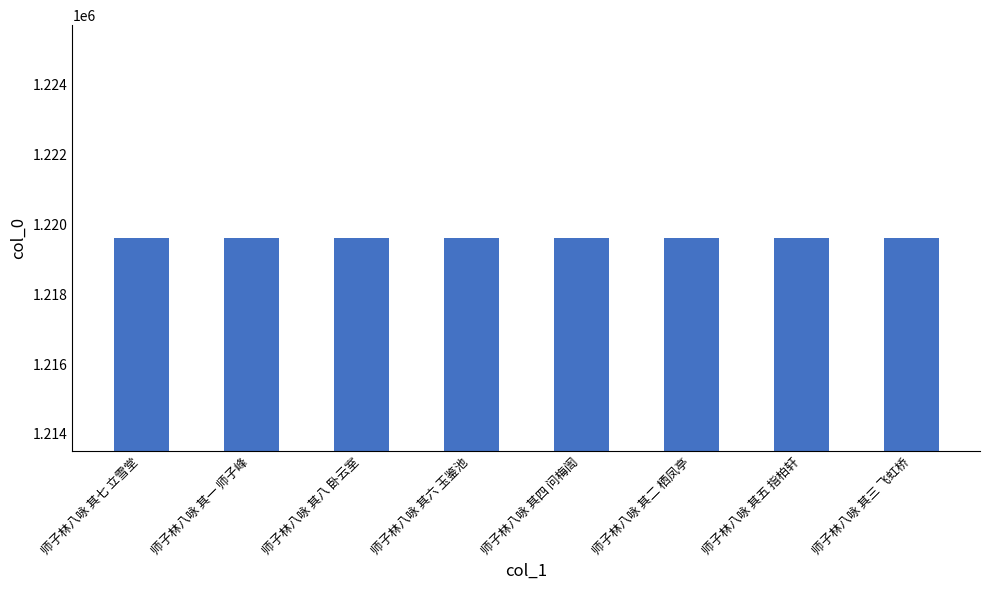

What is the ratio of the value at 师子林八咏 其一 师子峰 to the value at 师子林八咏 其七 立雪堂?

1.0